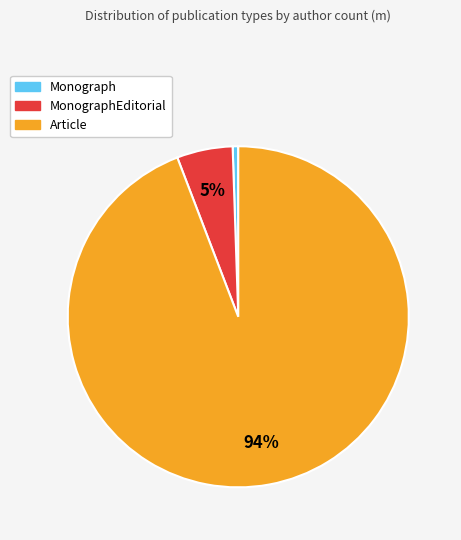

Does any single category account for the majority?

Yes